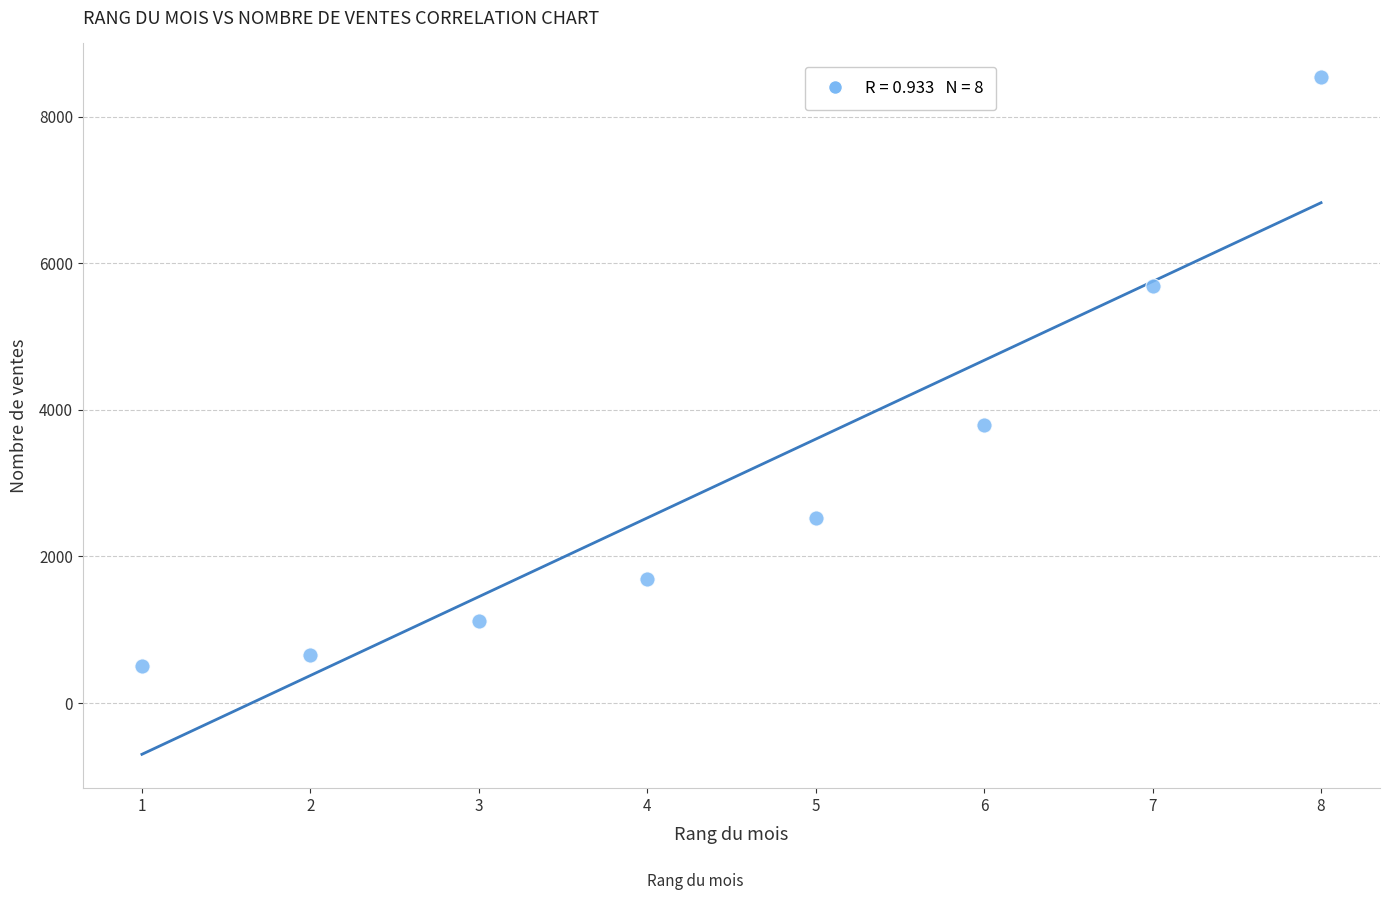

What Y value in the scatter plot is closest to 4518?

3796